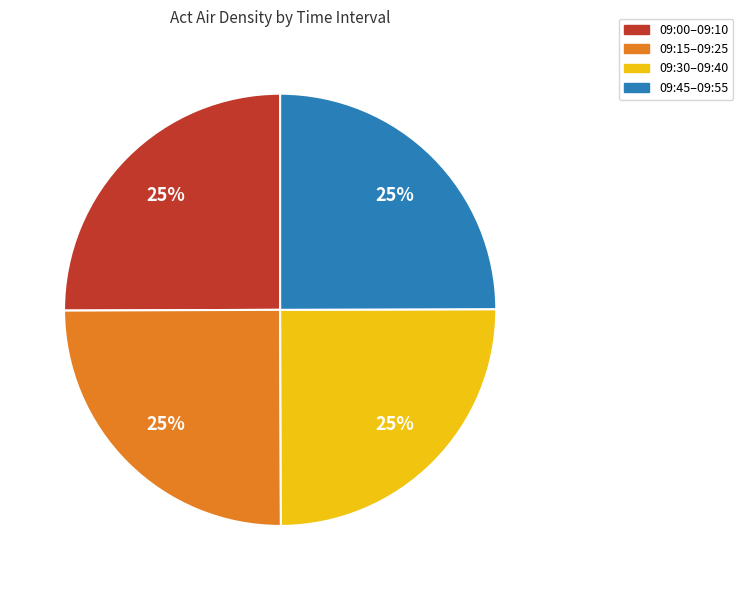

How many slices are in this pie chart?

4